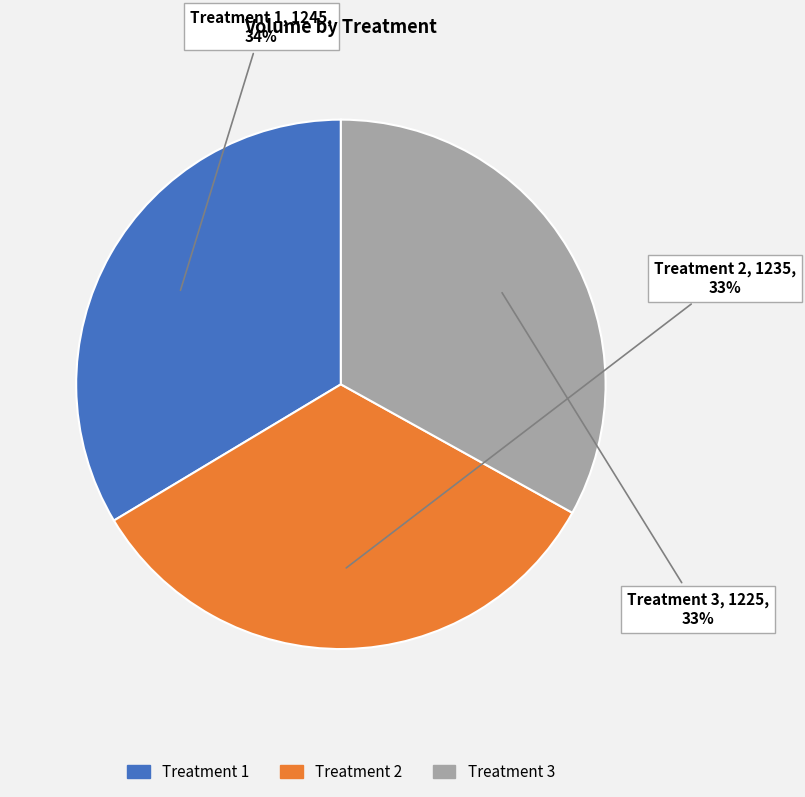

True or false: Treatment 3 accounts for 28% of the total.

False